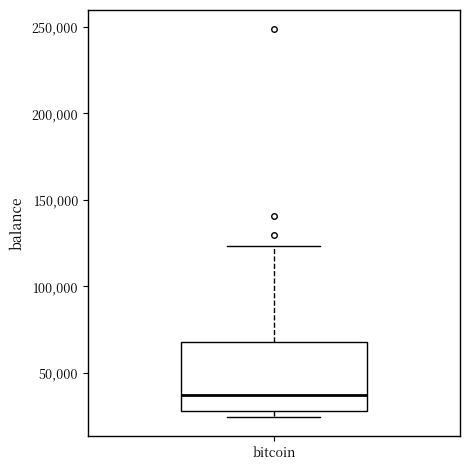

Where does the upper whisker of the box for bitcoin end on the y-axis? The values are not printed on the chart, so give them approximately, as read against the axis.

125000